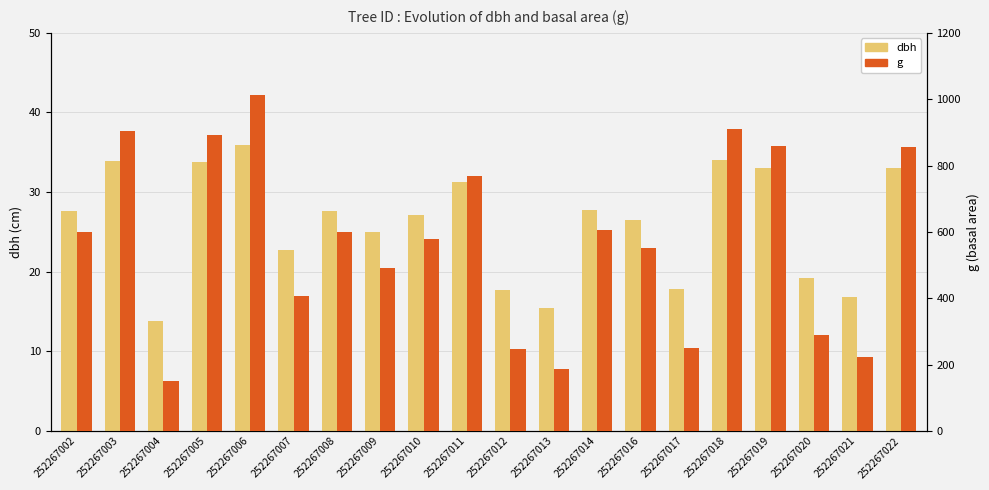

Where does the g series first go above 598?

252267002